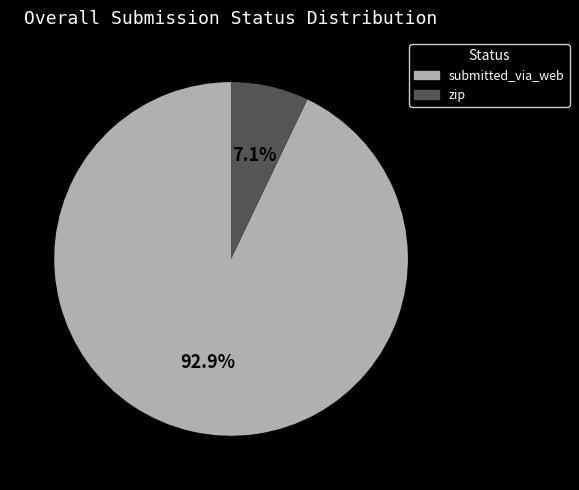

To the nearest percent, what portion does submitted_via_web represent?

93%